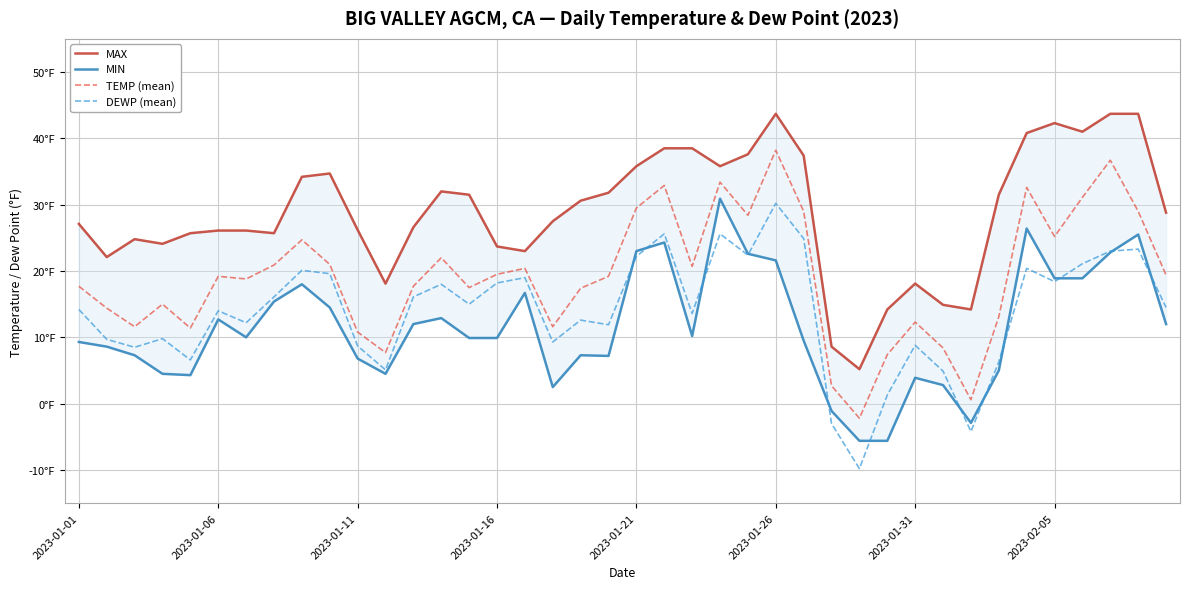

At which label does TEMP (mean) reach its minimum?

28